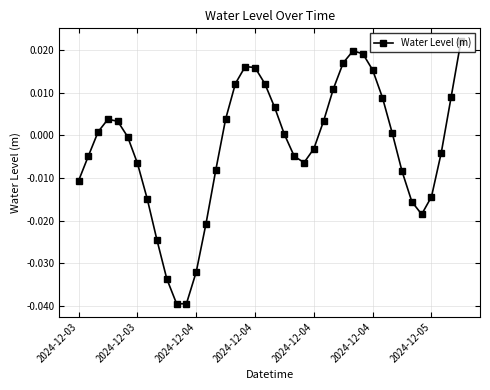

How many interior local valleys (lower than both neighbors) does the data have?

3